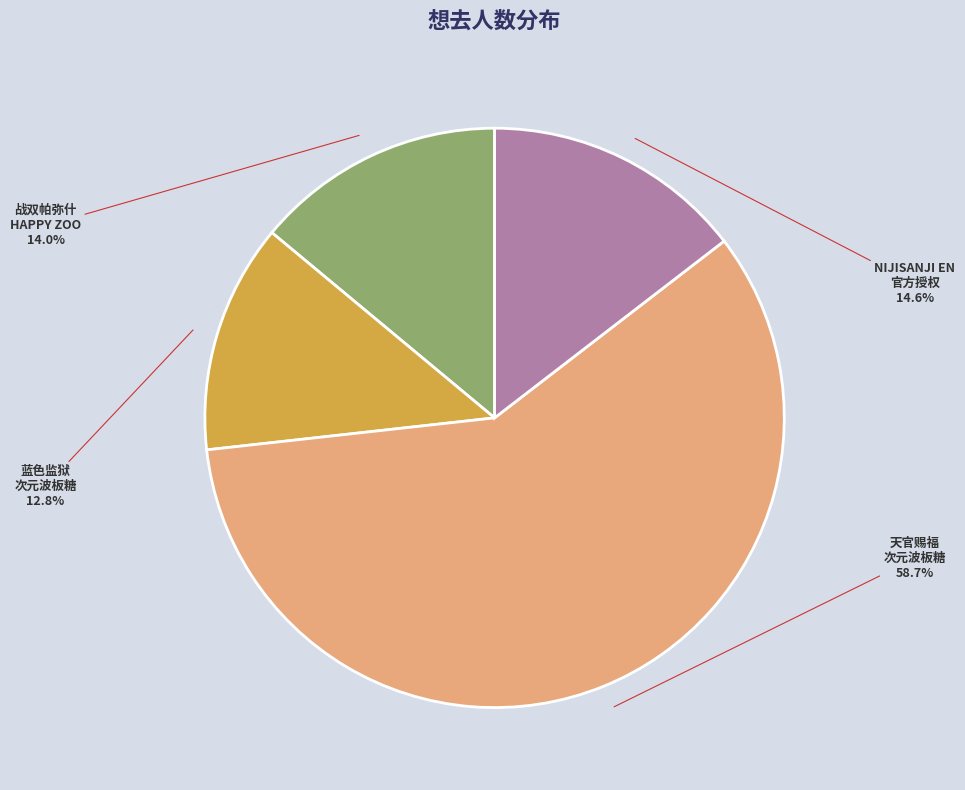

Which category accounts for the majority?

天官赐福 次元波板糖